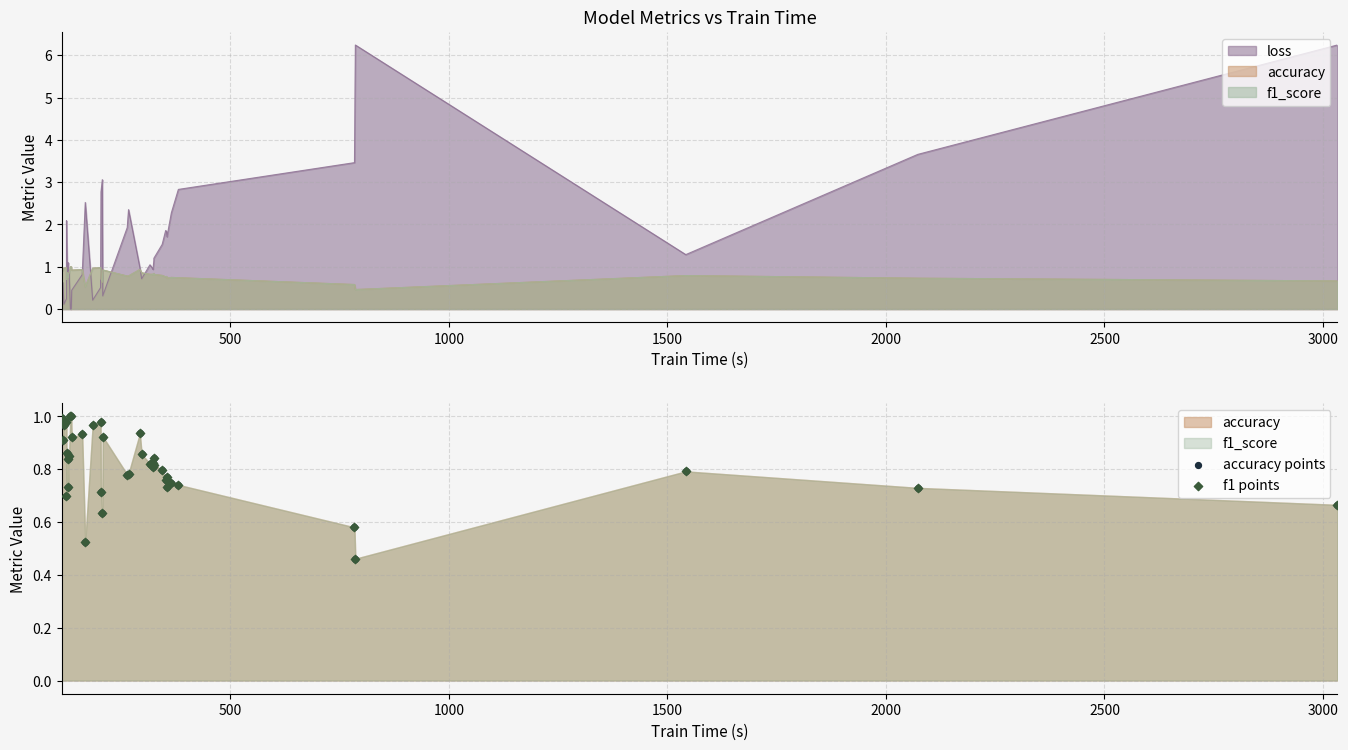

Which series reaches the minimum Y coordinate?

accuracy points